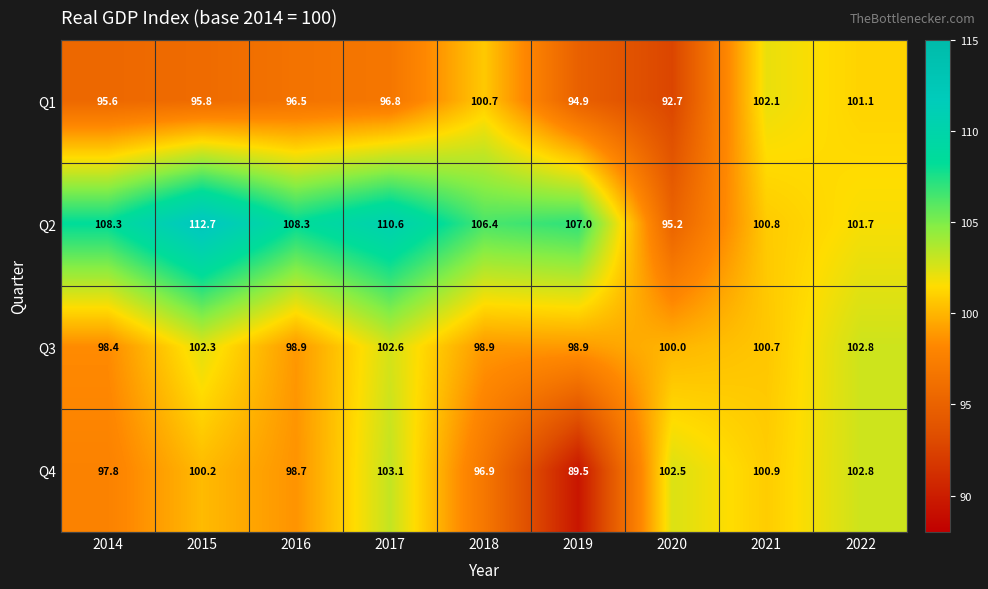

List the labels in order of Q4 value, smallest first.

2019, 2018, 2014, 2016, 2015, 2021, 2020, 2022, 2017